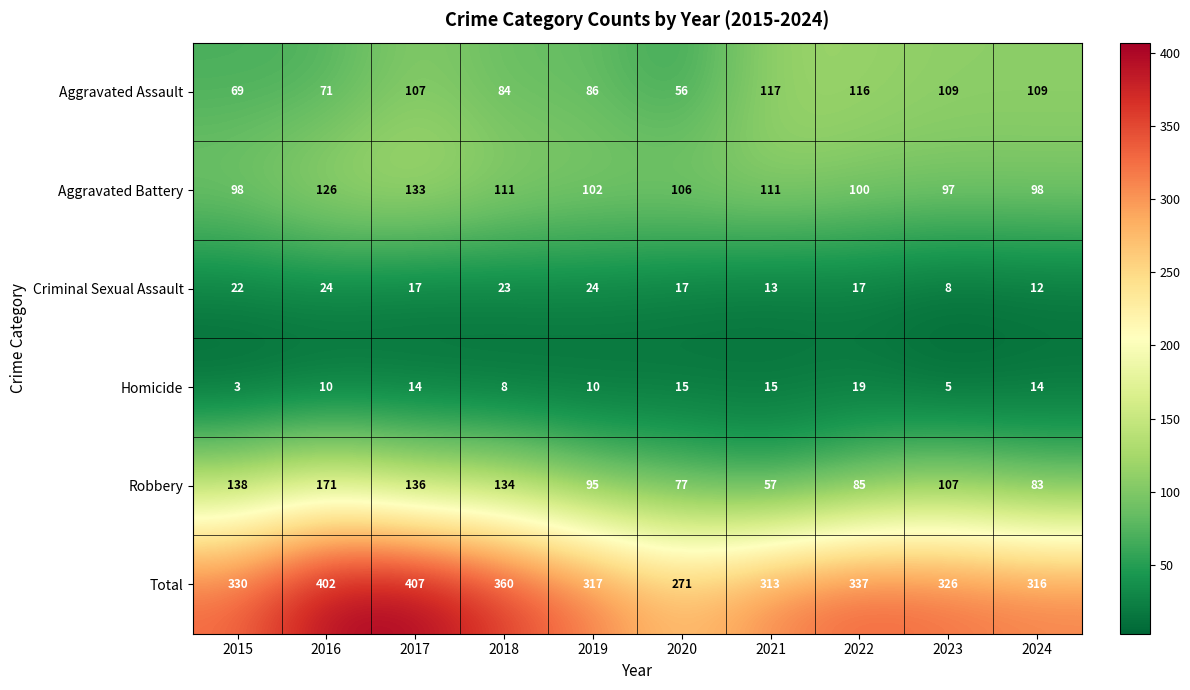

Count the number of categories in the chart.

10